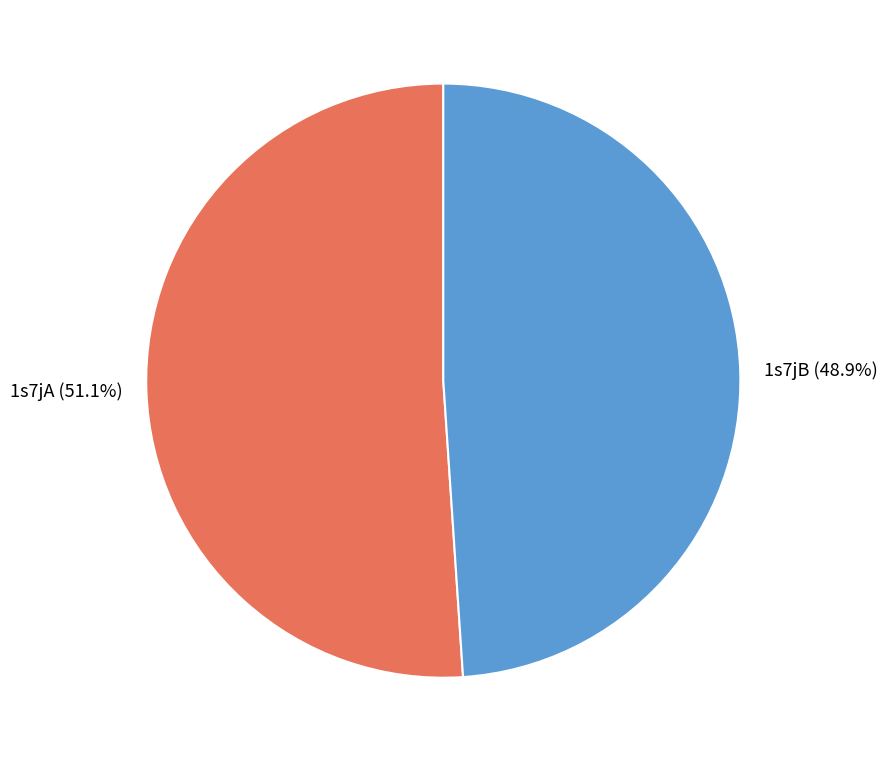

What is the total percentage of 1s7jB and 1s7jA?

100.0%